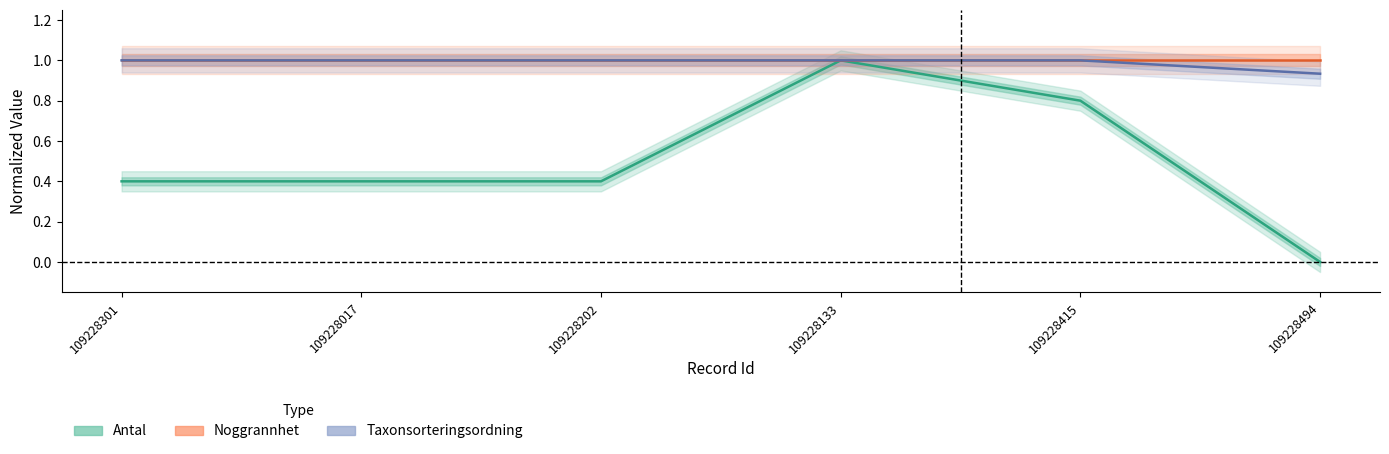

Reading left to right, transcribe all the data shown in this chart.

Antal: 109228301=0.4	109228017=0.4	109228202=0.4	109228133=1.0	109228415=0.8	109228494=0.0
Noggrannhet: 109228301=1.0	109228017=1.0	109228202=1.0	109228133=1.0	109228415=1.0	109228494=1.0
Taxonsorteringsordning: 109228301=1.0	109228017=1.0	109228202=1.0	109228133=1.0	109228415=1.0	109228494=0.9